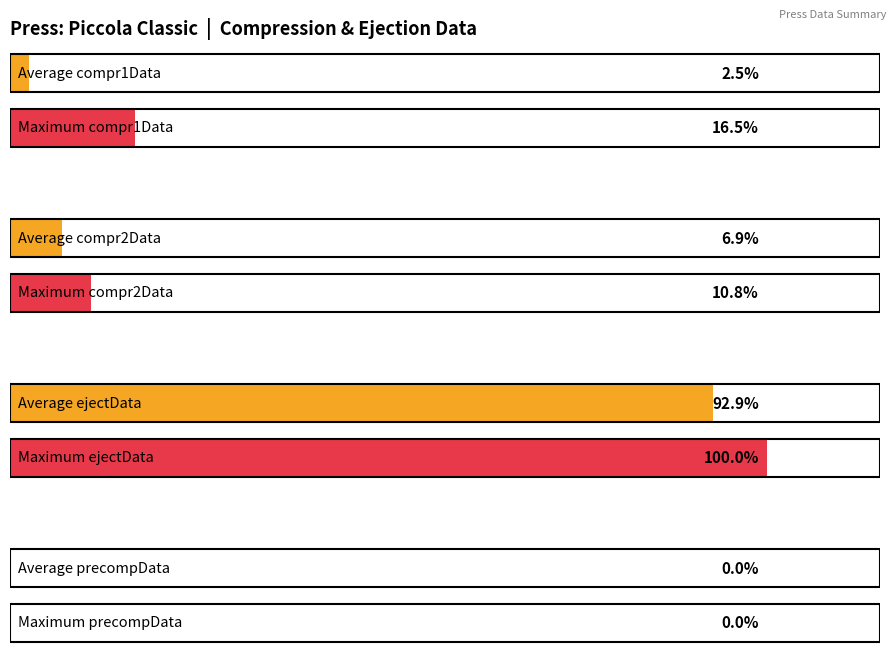

How many series are shown in this chart?

4